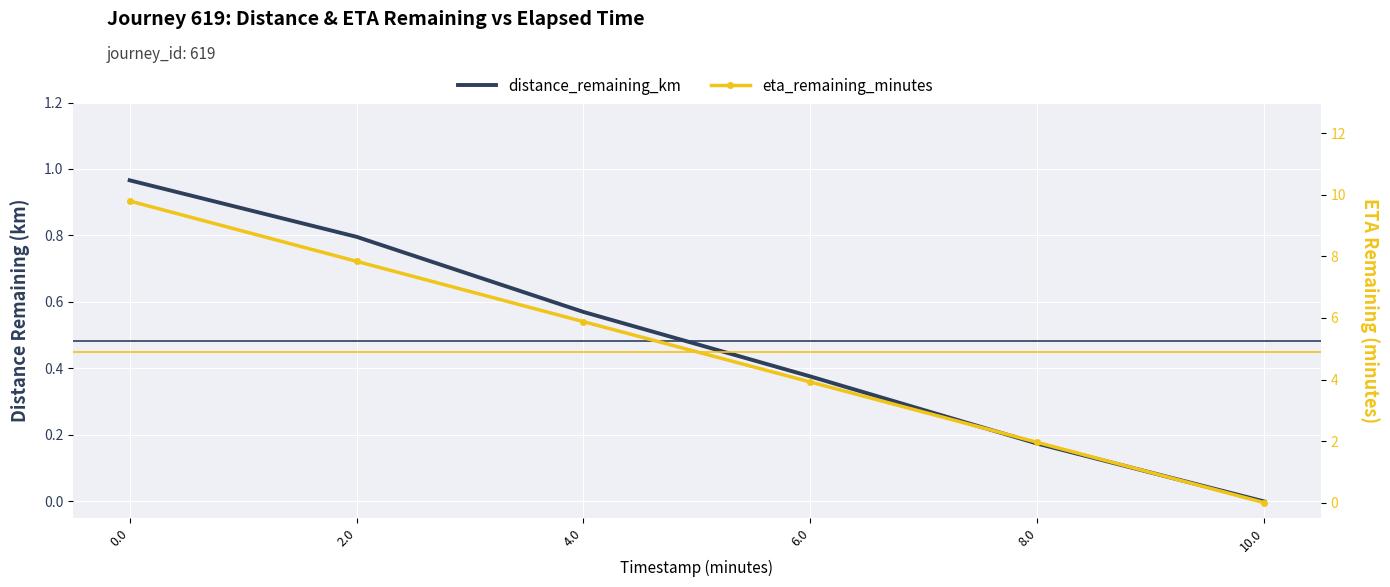

The eta_remaining_minutes series shows 12.6 at 2.0. True or false?

False